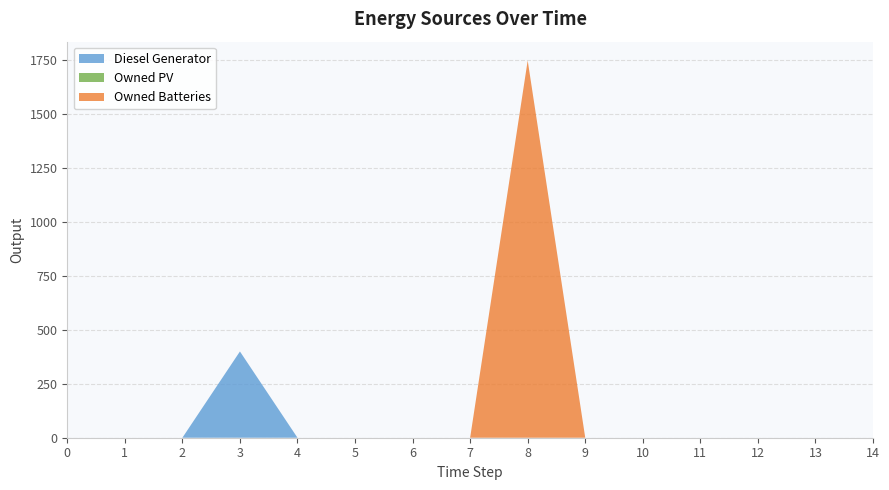

Reading left to right, list all the values displayed in this chart.

Diesel Generator: 0=0	1=0	2=0	3=400	4=0	5=0	6=0	7=0	8=0	9=0	10=0	11=0	12=0	13=0	14=0
Owned PV: 0=0	1=0	2=0	3=0	4=0	5=0	6=0	7=0	8=0	9=0	10=0	11=0	12=0	13=0	14=0
Owned Batteries: 0=0	1=0	2=0	3=0	4=0	5=0	6=0	7=0	8=1749	9=0	10=0	11=0	12=0	13=0	14=0